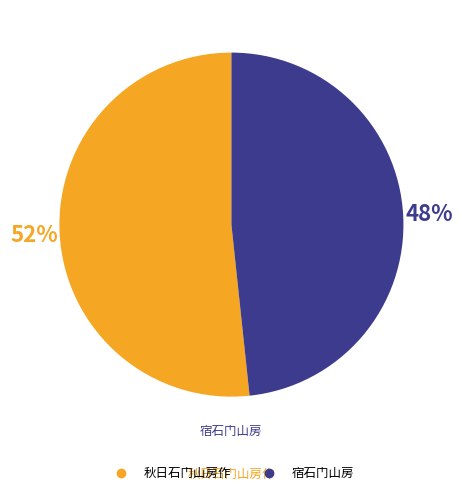

To the nearest percent, what percentage of the pie is 秋日石门山房作?

52%